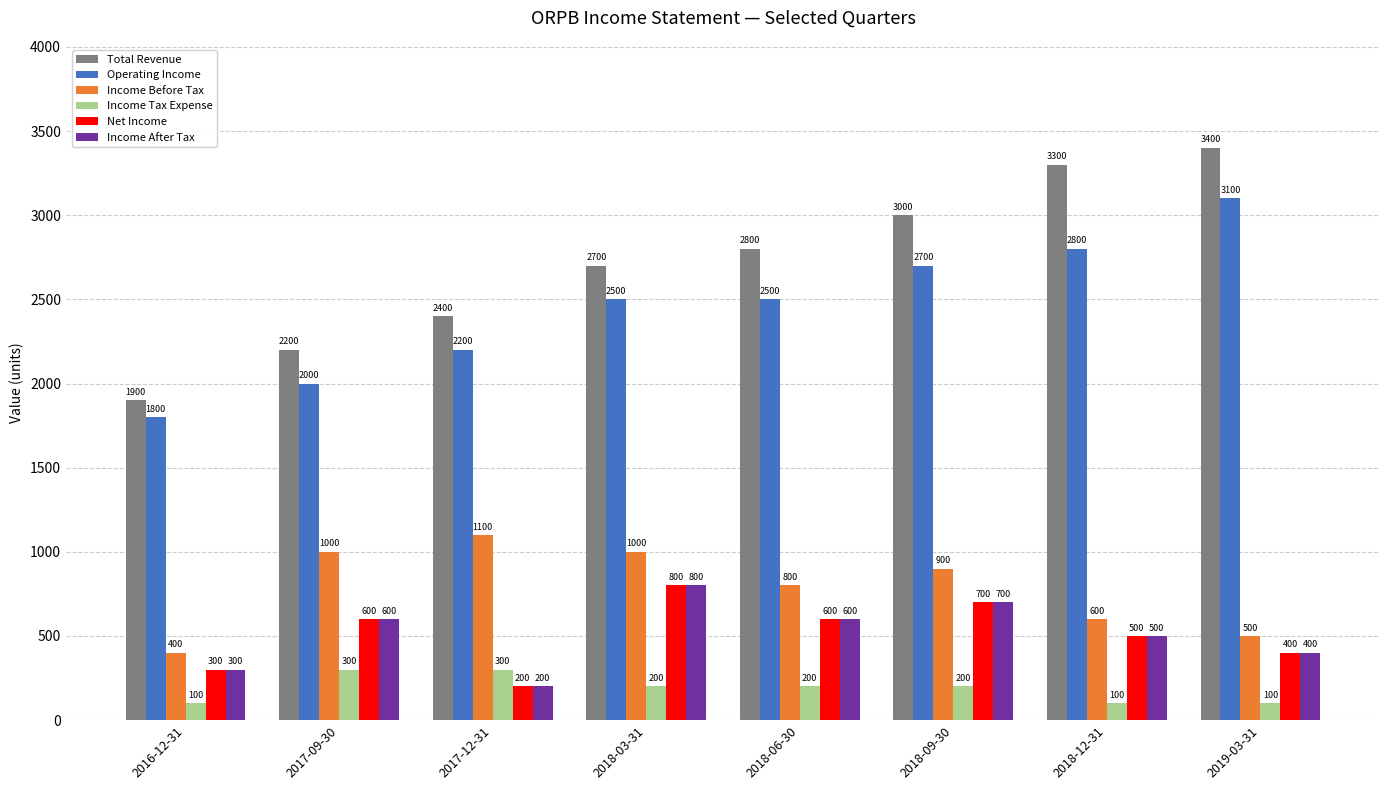

How many data points in Net Income are less than 600?

4